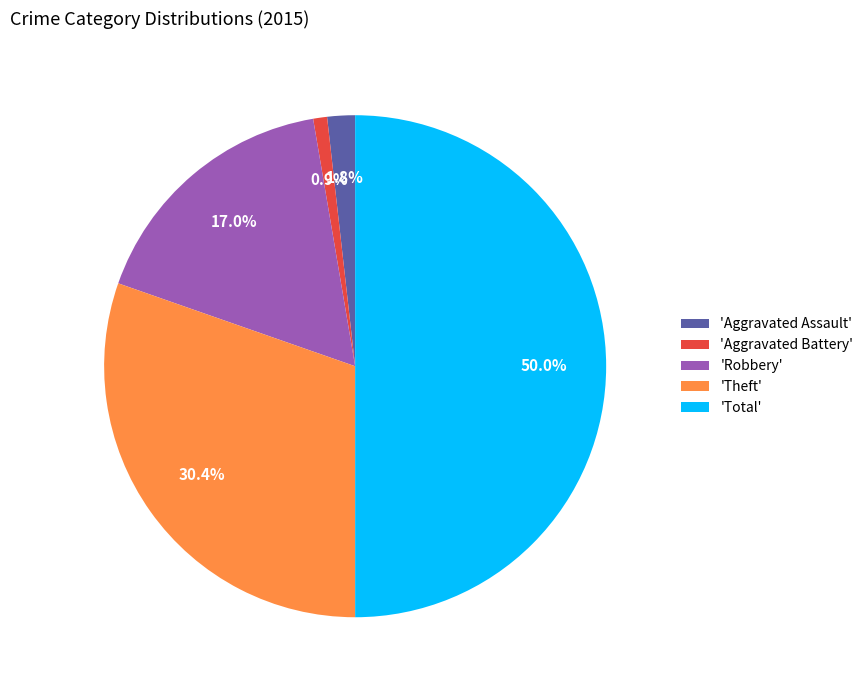

How many slices are in this pie chart?

5